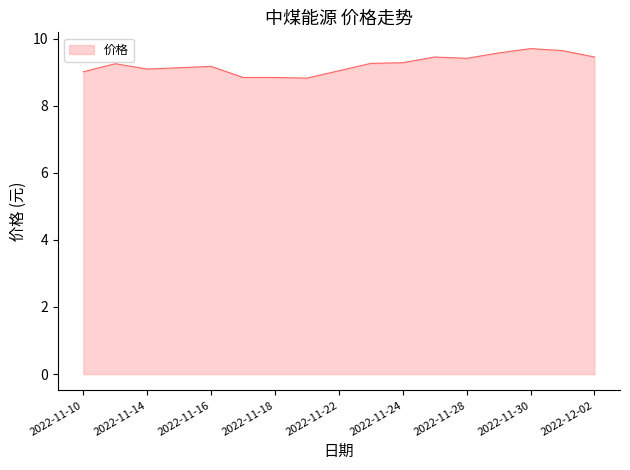

What is the maximum value shown in the chart?

9.7